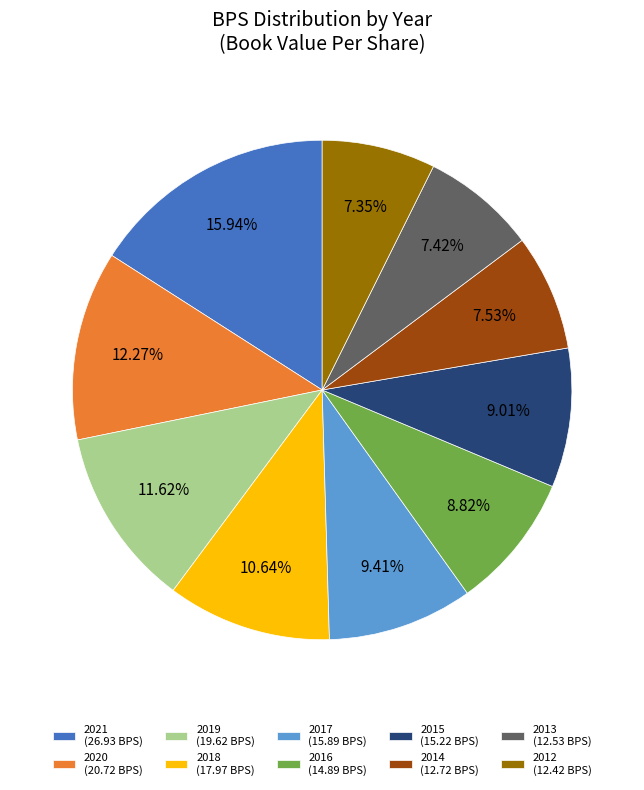

What is the largest slice in the pie chart?

2021 (26.93 BPS)